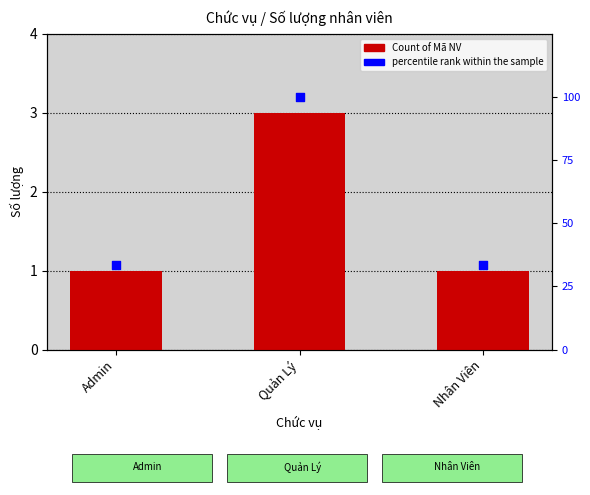

At which category is the sum across all series the highest?

Quản Lý